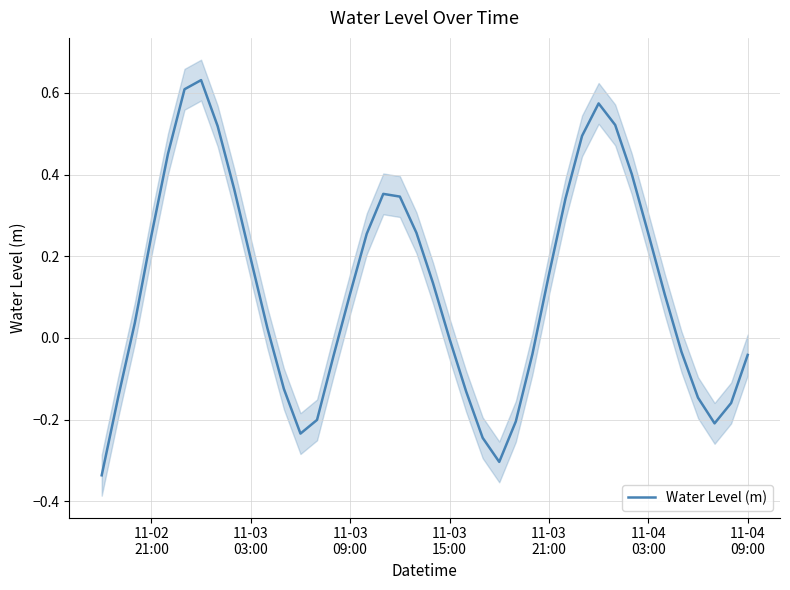

Is it true that the value at 11-03 21:00 is 0.1?

False